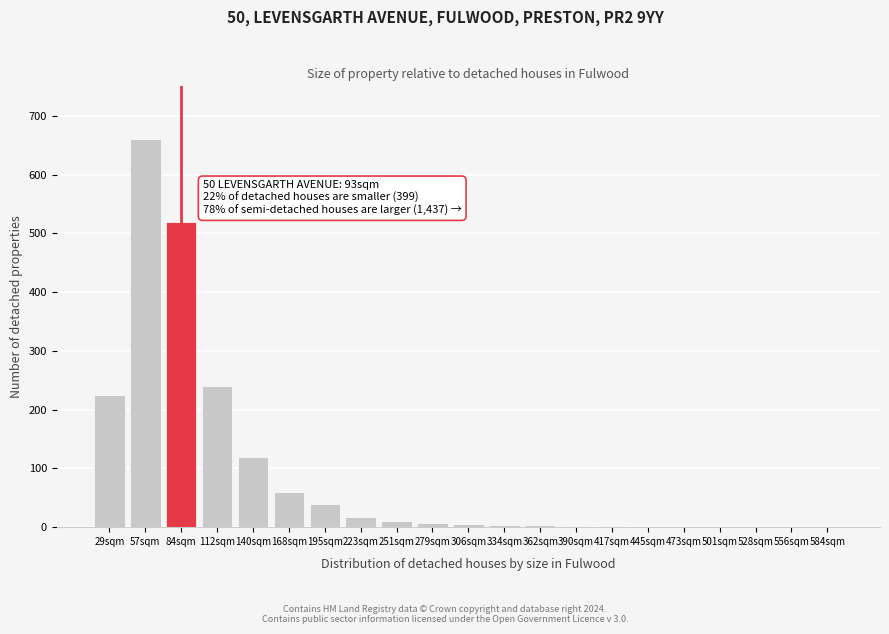

What is the sum of all values?

1920